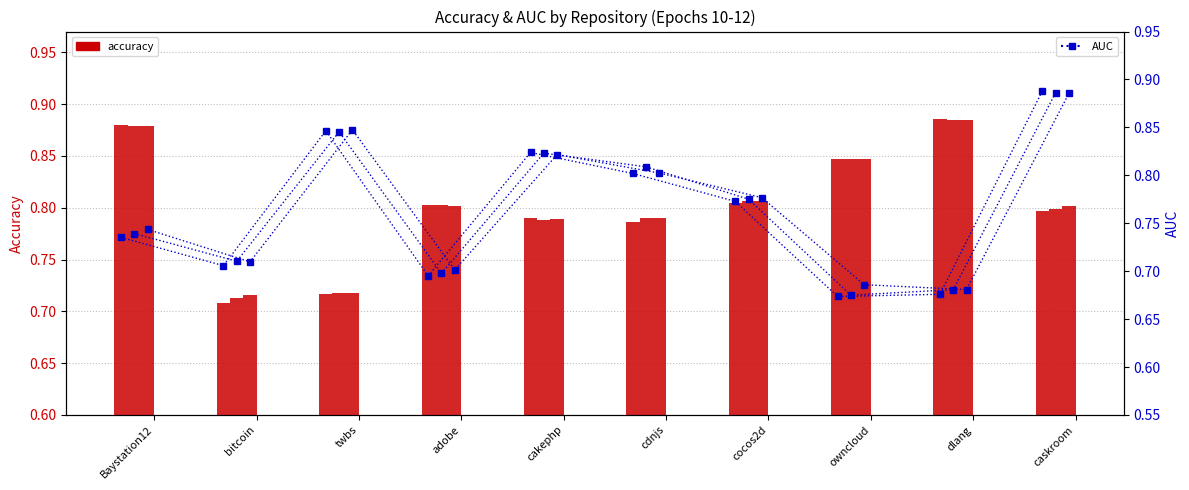

What is the average value of the accuracy (epoch 10) series?

0.8